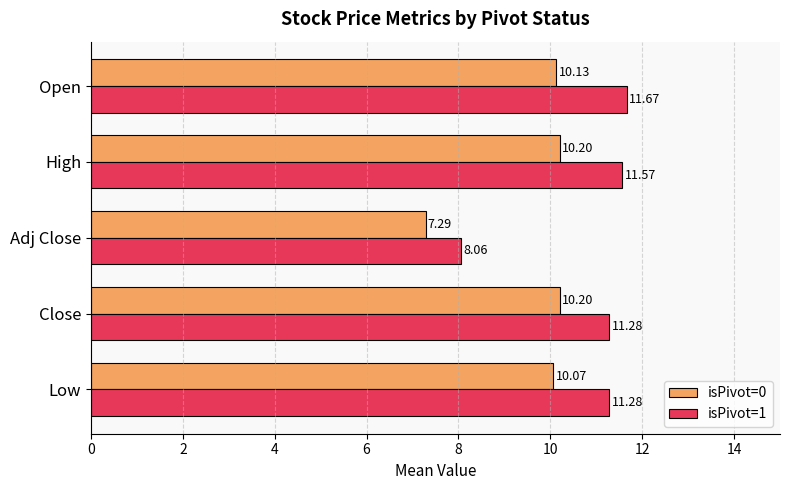

At which label is isPivot=1 closest to 9?

Adj Close